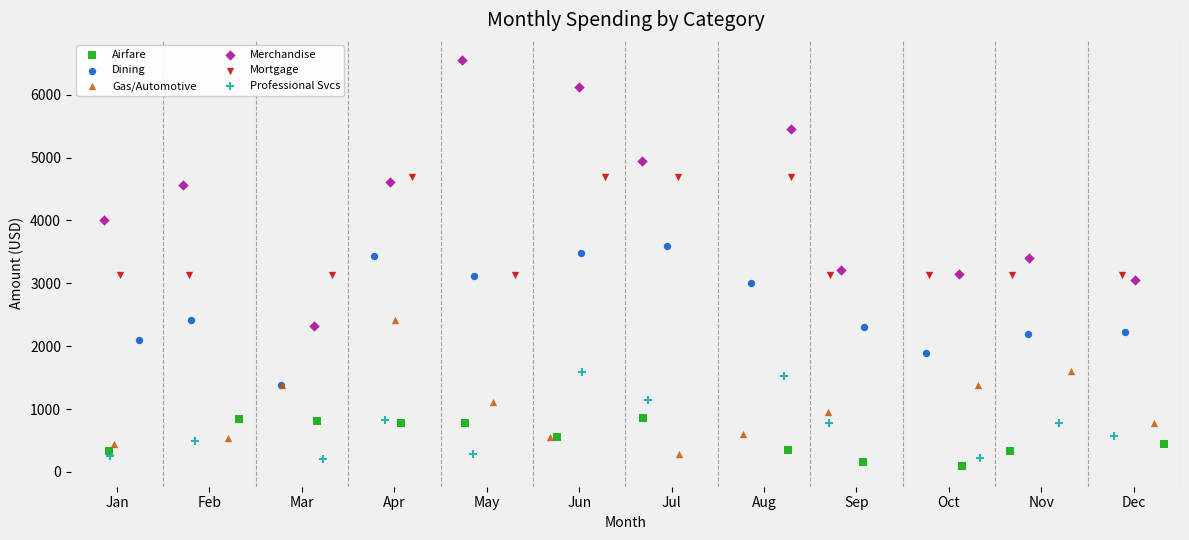

What are all the series names shown in the legend?

Airfare, Dining, Gas/Automotive, Merchandise, Mortgage, Professional Svcs